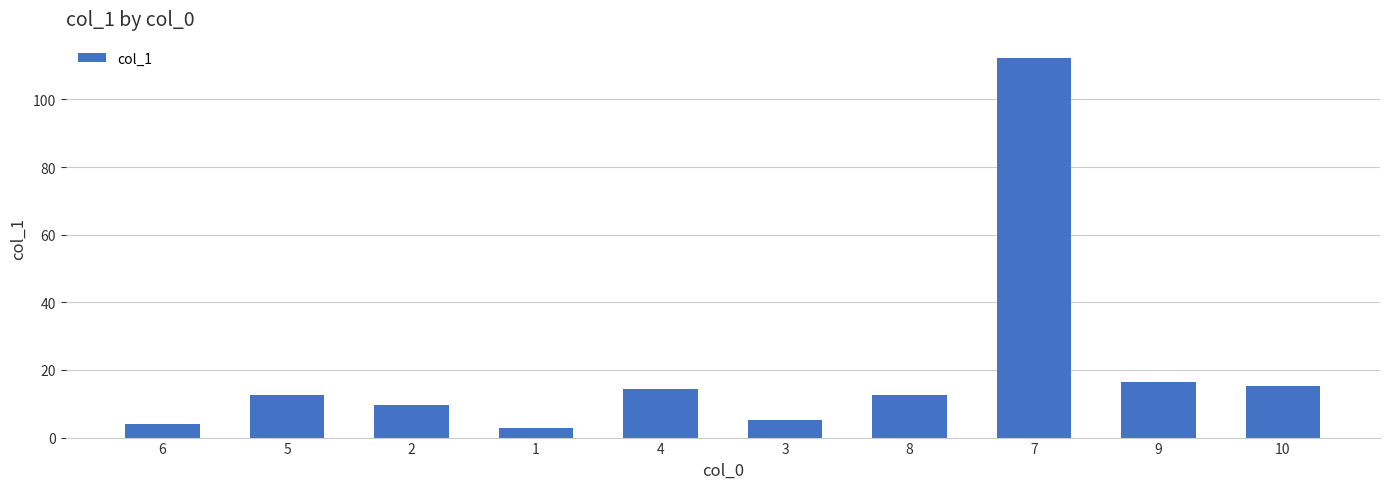

What is the label of the 8th bar from the left?

7